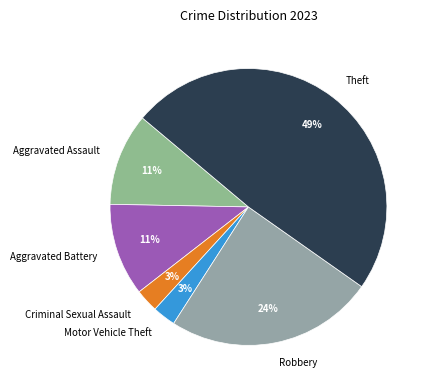

Is there any slice that represents more than half of the pie?

No